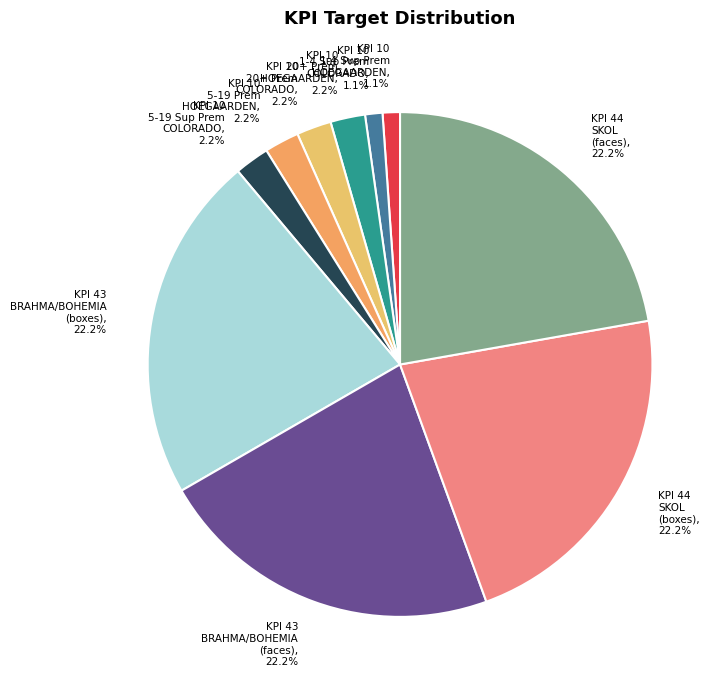

How many slices are in this pie chart?

10